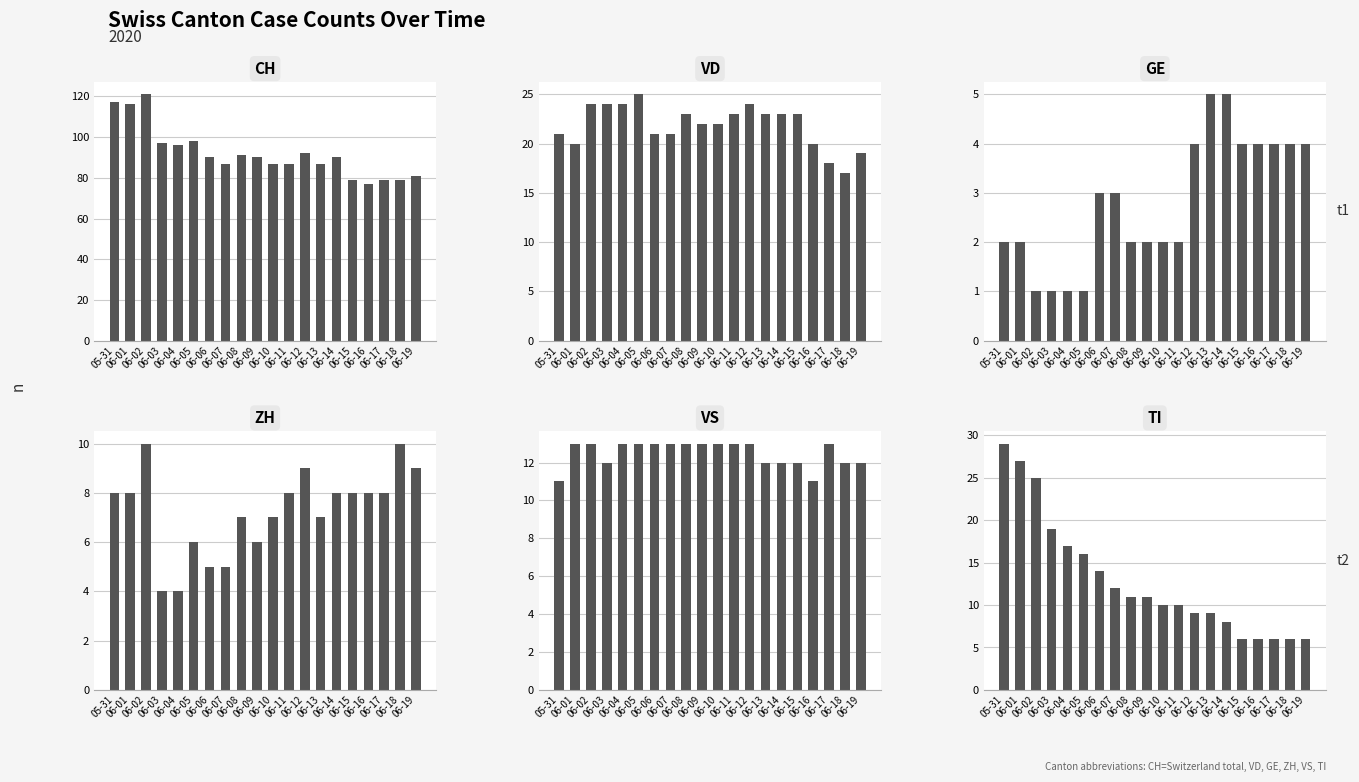

How many bars are there in each group?

6